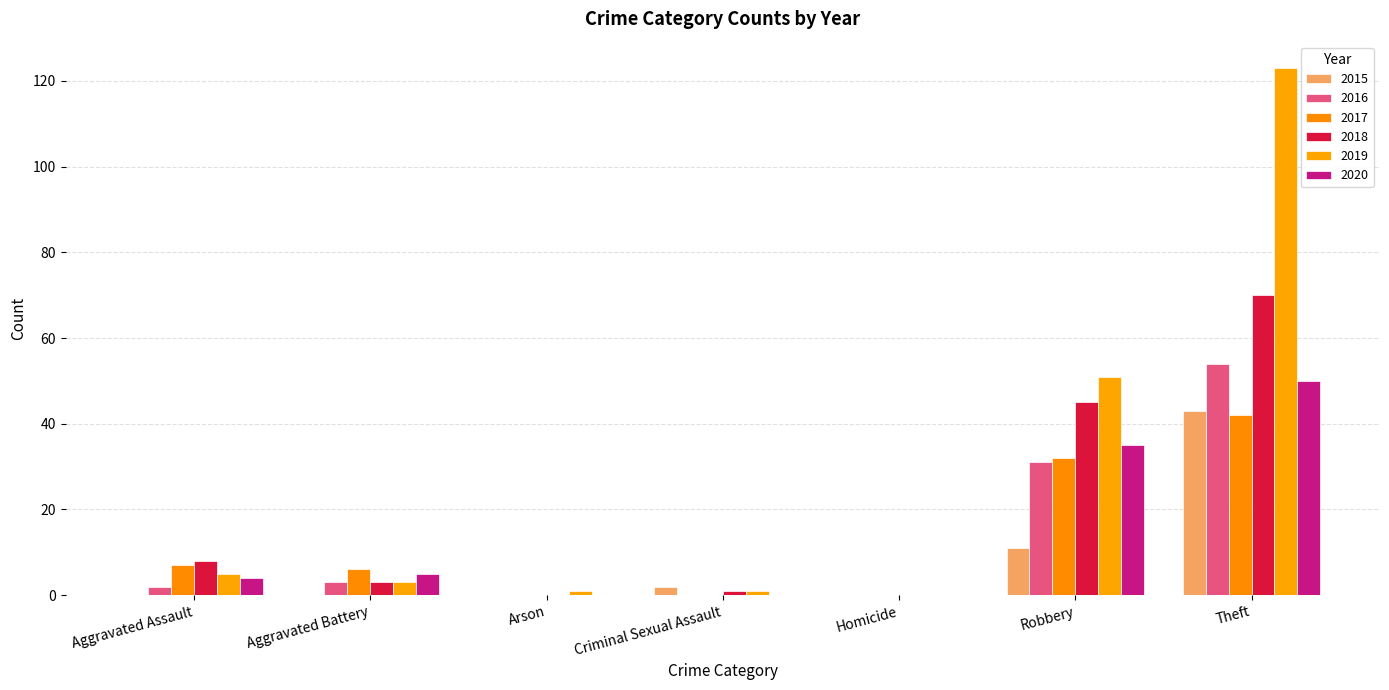

What is the label of the 2nd bar from the left?

Aggravated Battery